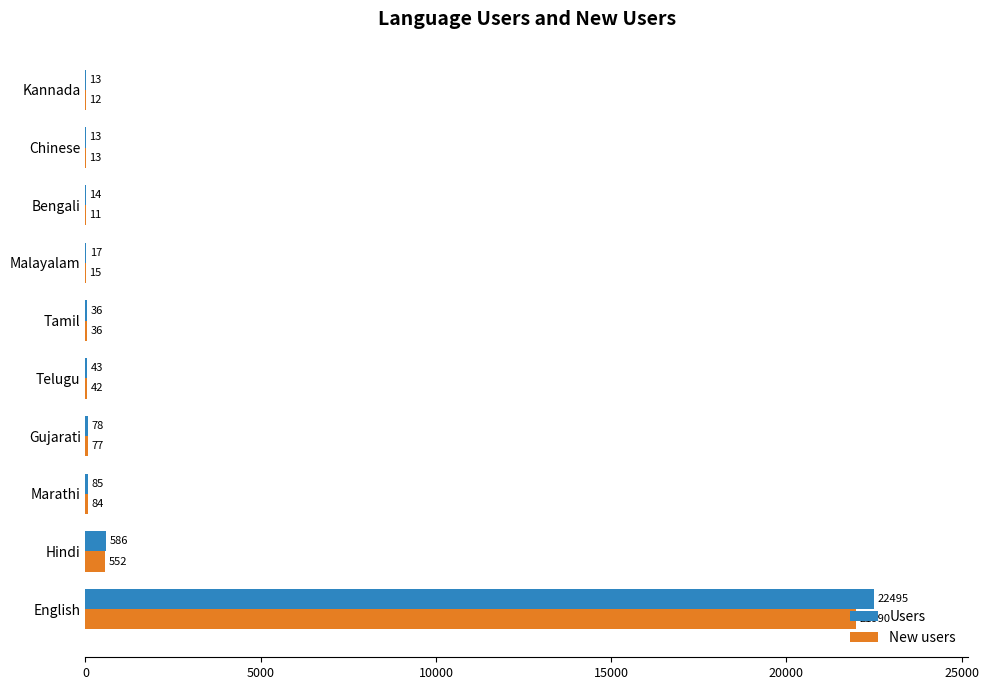

At which category is the sum across all series the highest?

English